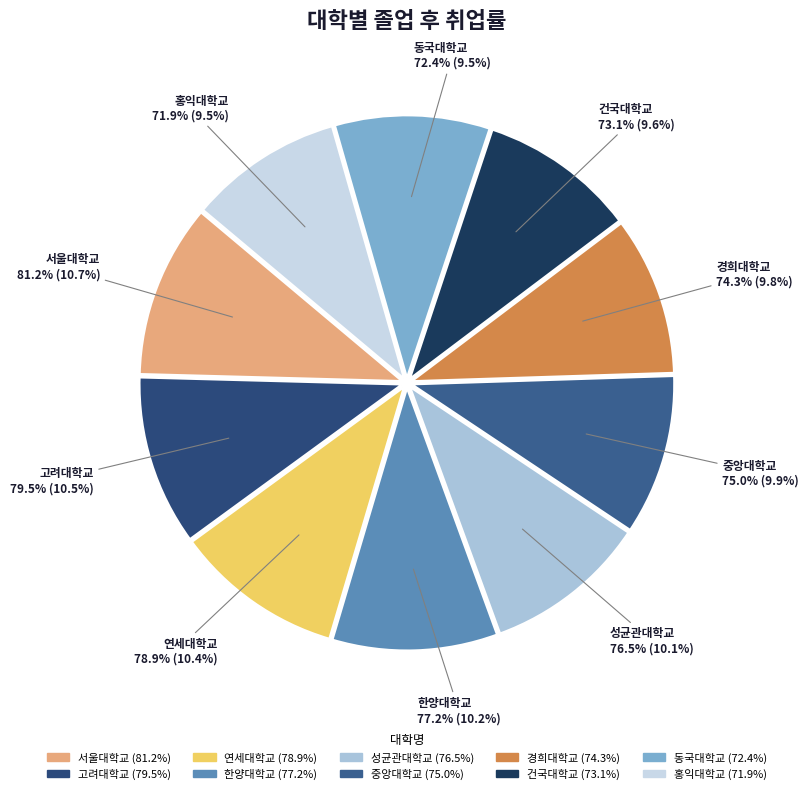

What is the ratio of the value at 연세대학교 to the value at 중앙대학교?

1.1